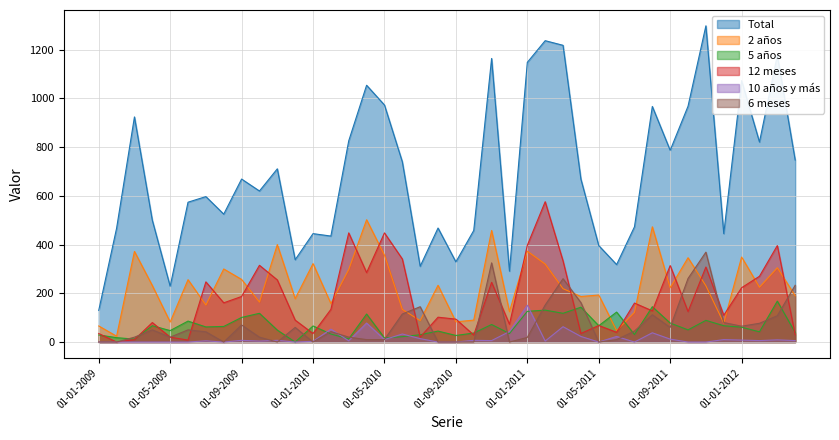

What is the difference between the maximum and minimum values in the 10 años y más series?

151